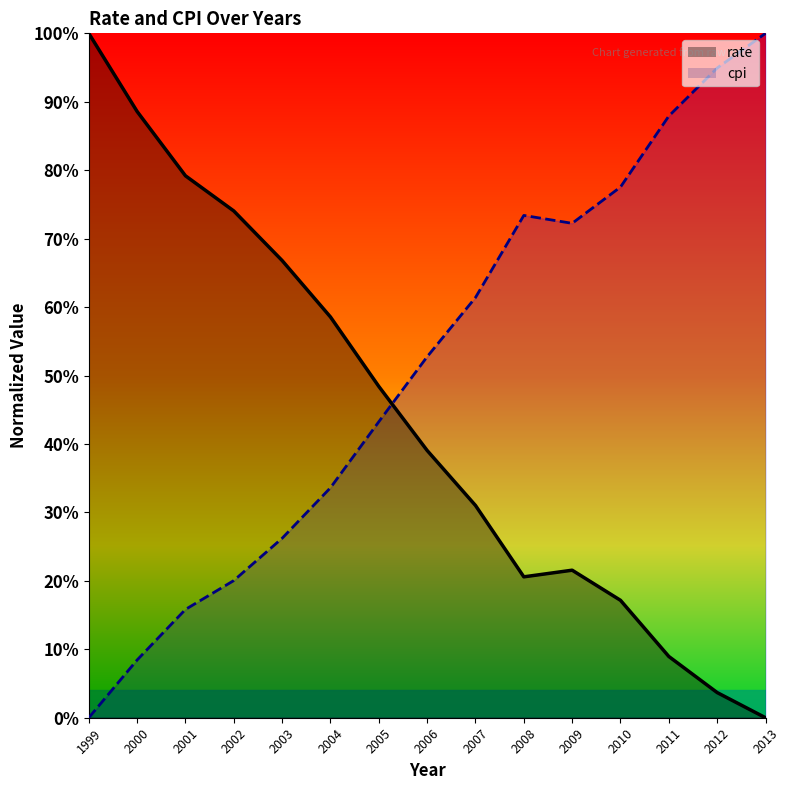

What is the value of the cpi_line point at the 5th from the left?

0.3